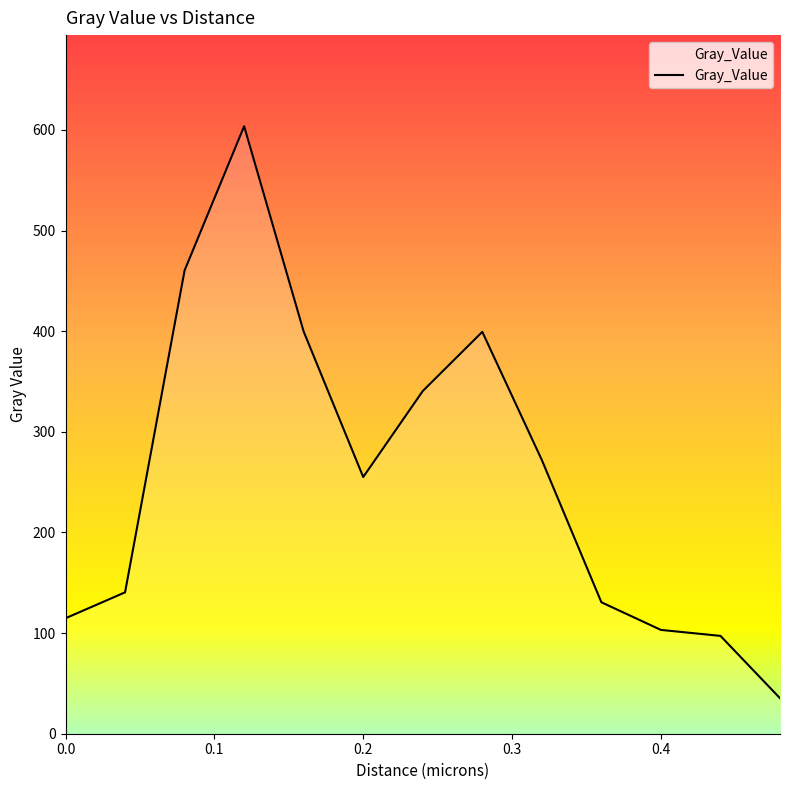

What is the smallest value displayed?

35.3